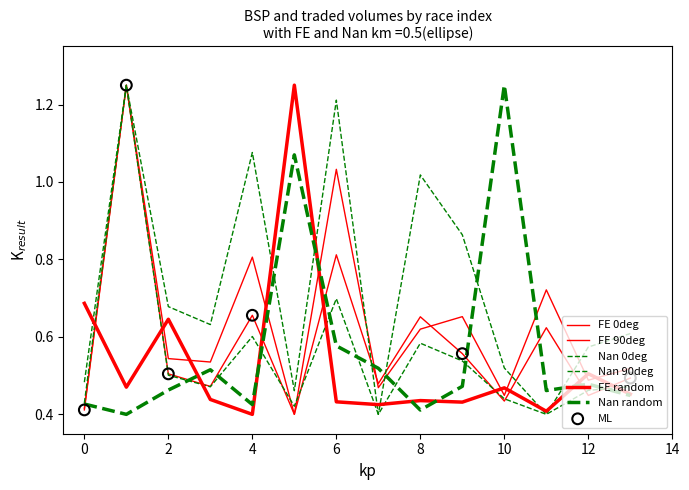

At which category is the sum across all series the highest?

1